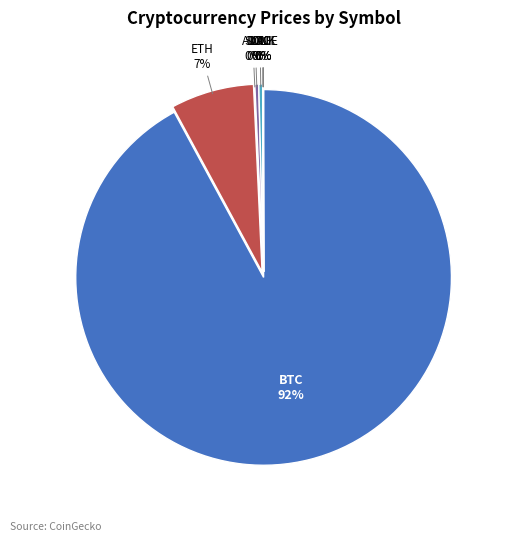

To the nearest percent, what portion does ETH represent?

7%